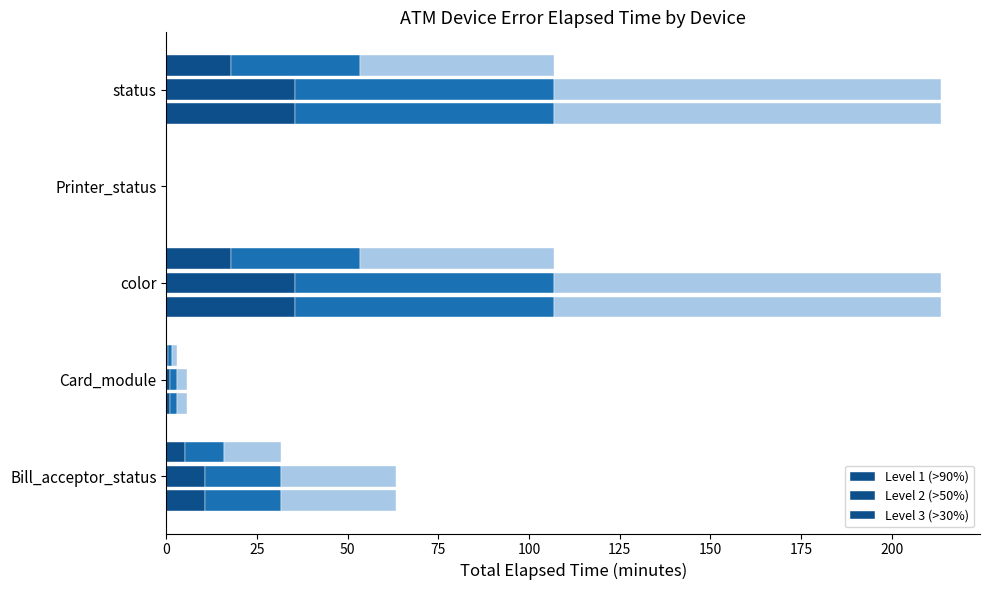

How many categories are shown in the chart?

5